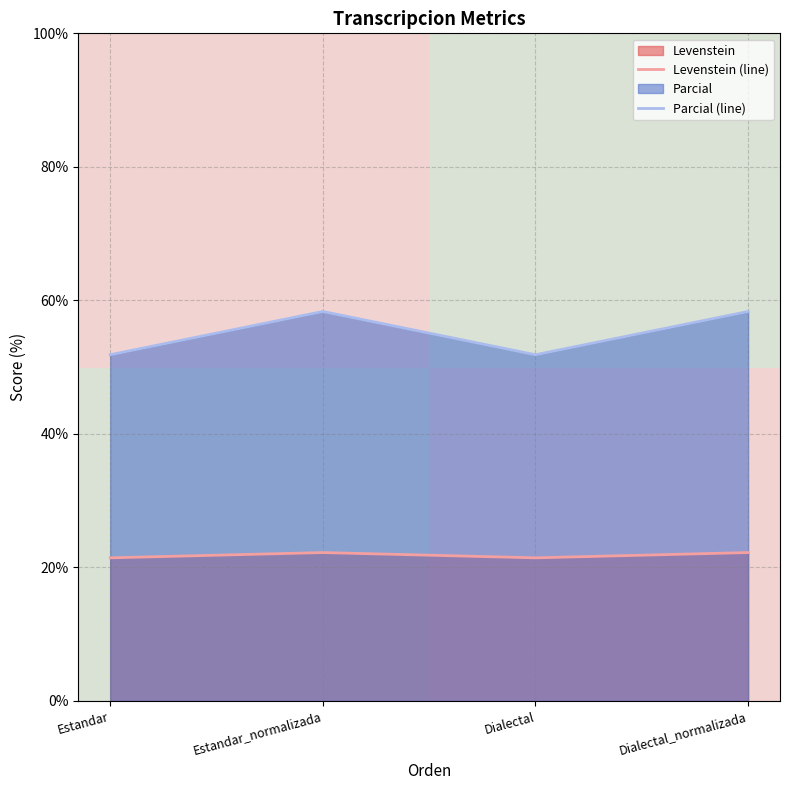

What is the maximum value shown in the chart?

58.3